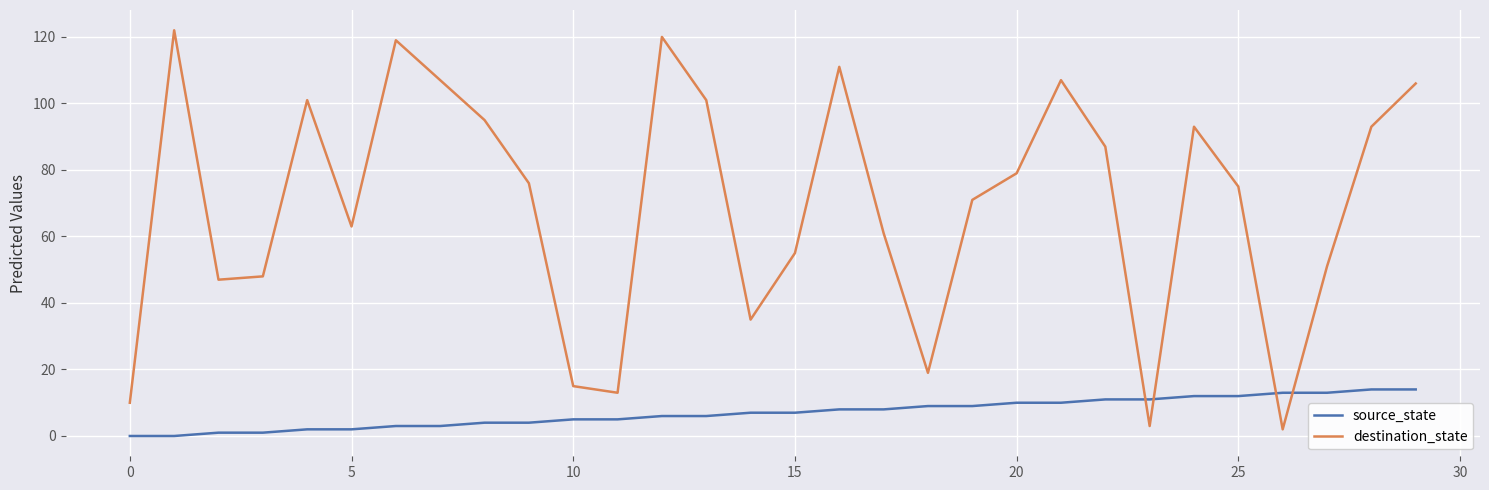

List the series in order of their overall mean, highest first.

destination_state, source_state